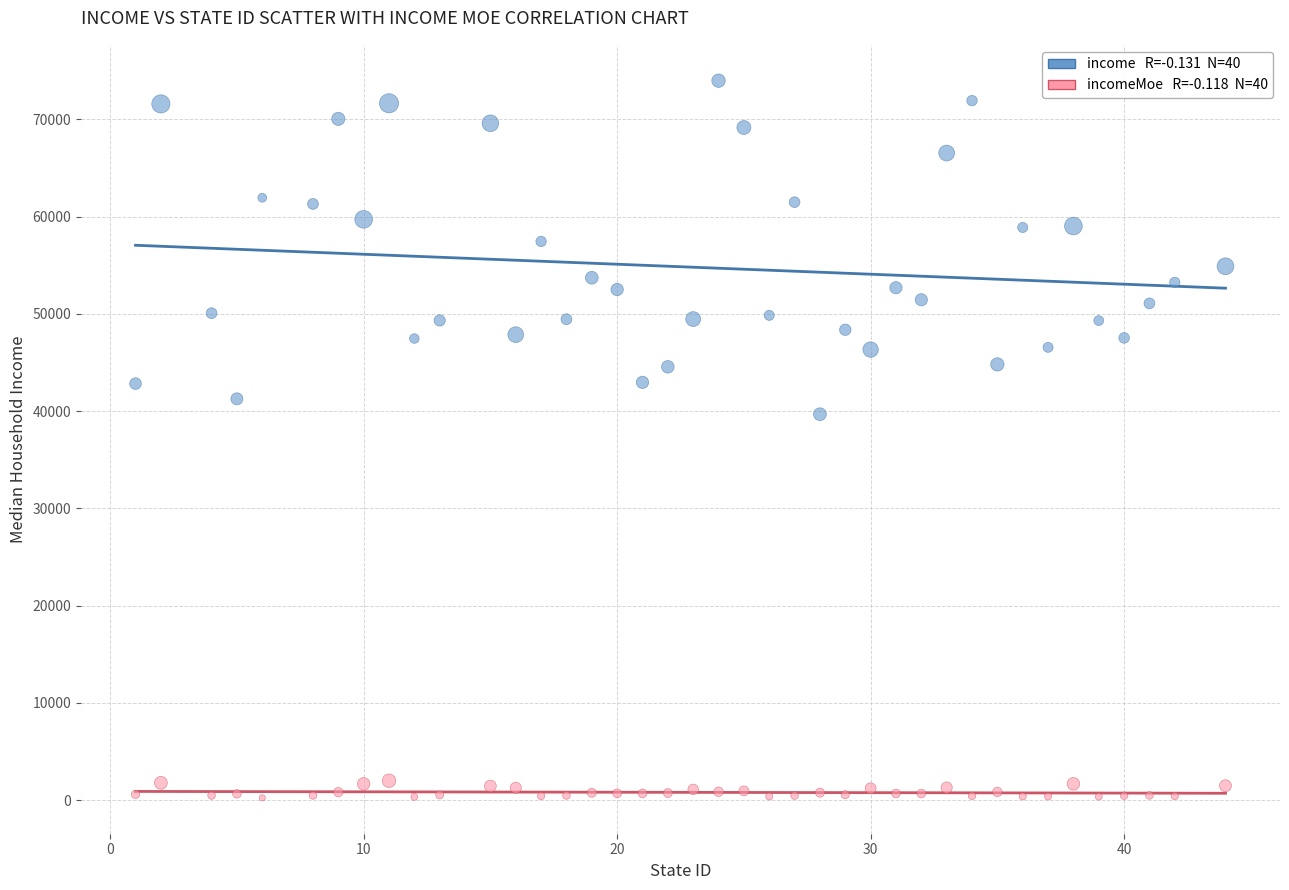

Across all series, what Y value is closest to 37104?

39680